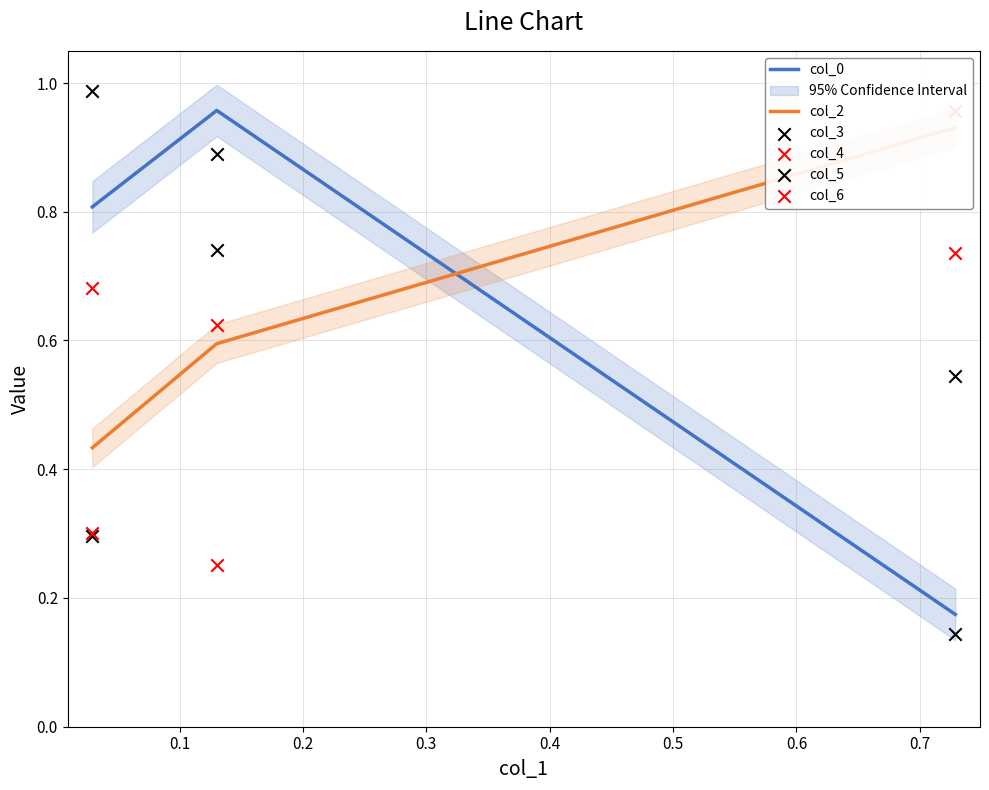

What is the total value across all series at 0.1?

4.1